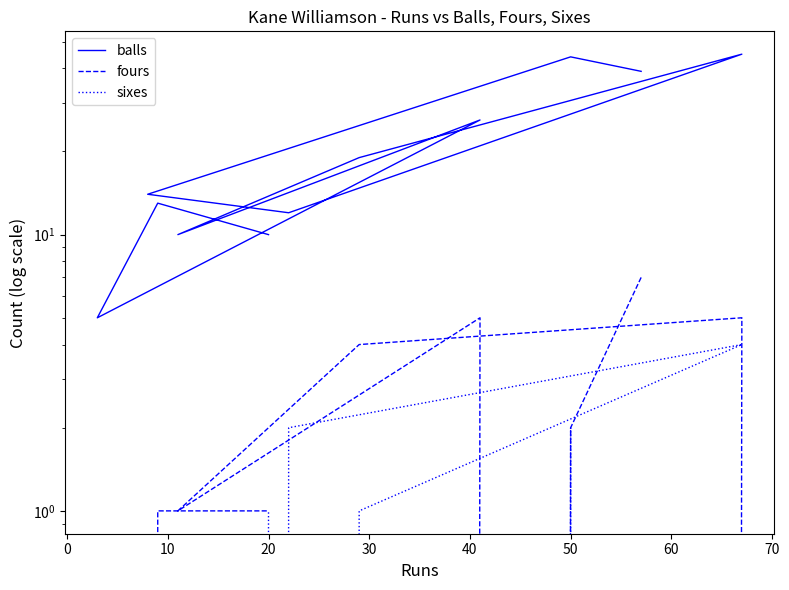

Is this an area chart (filled region under the line)?

No